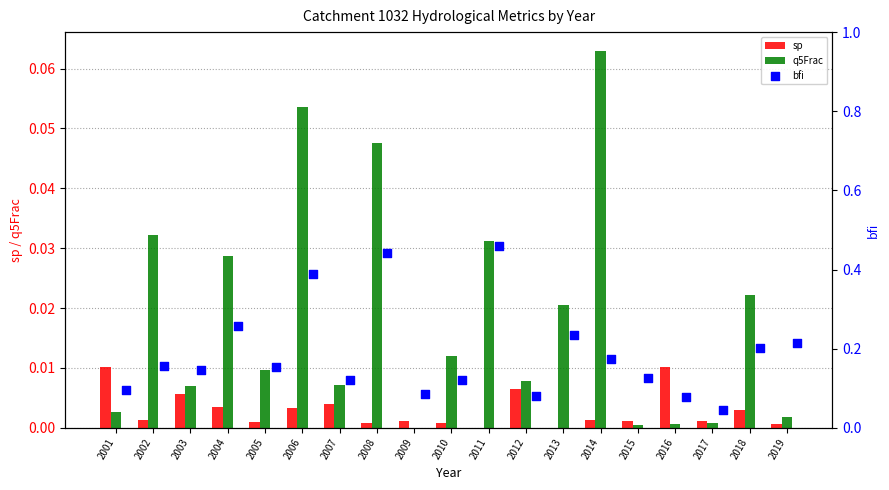

Is the value of sp at 2001 greater than the value of q5Frac at 2015?

Yes